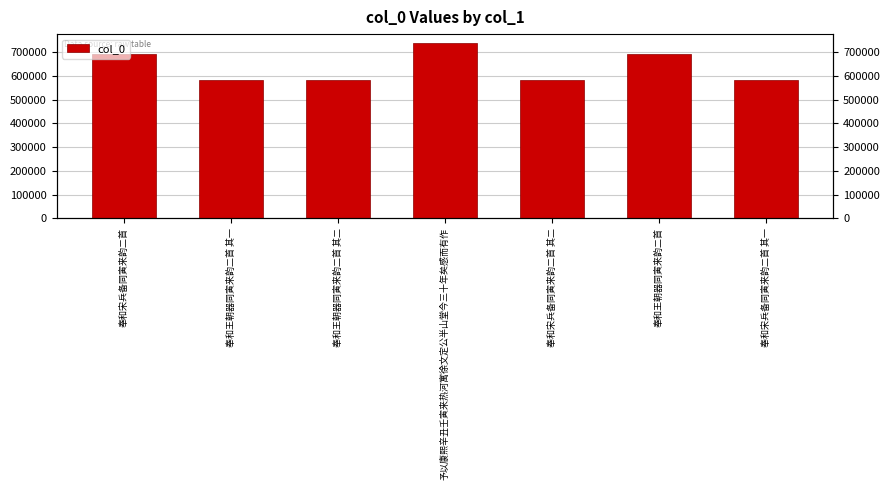

What is the sum of all values?

4453499